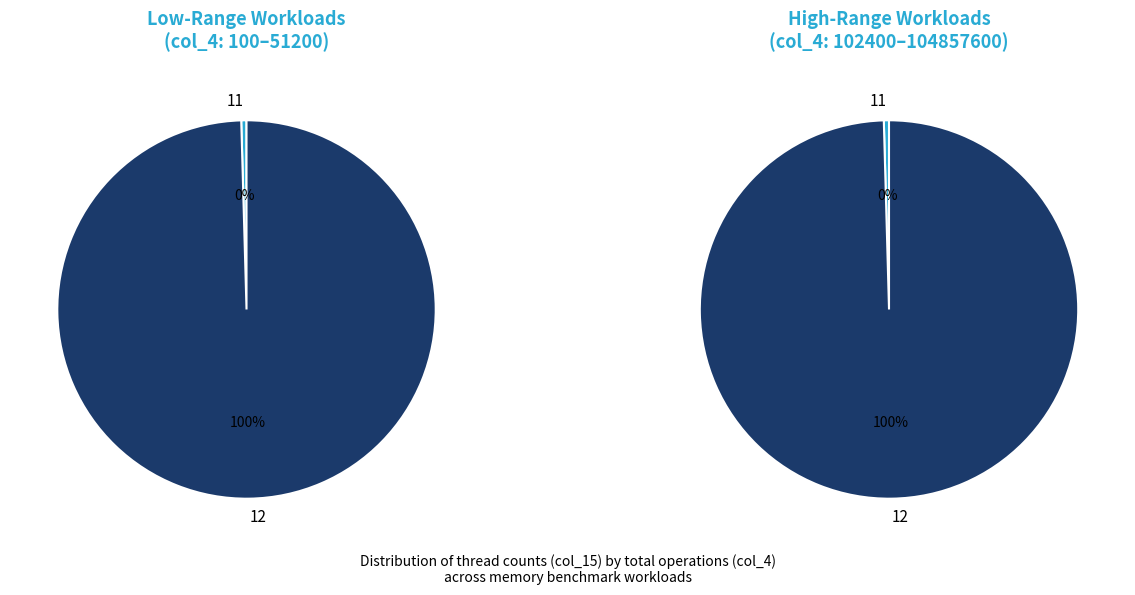

Which has a higher value, 11 or 12?

12